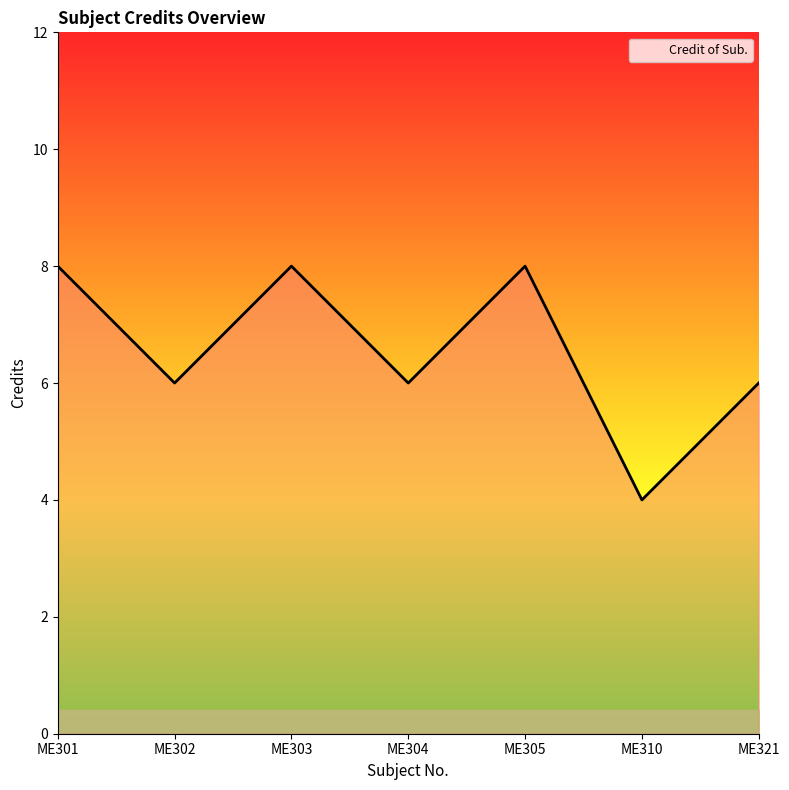

True or false: the data shows 8 at ME305.

True